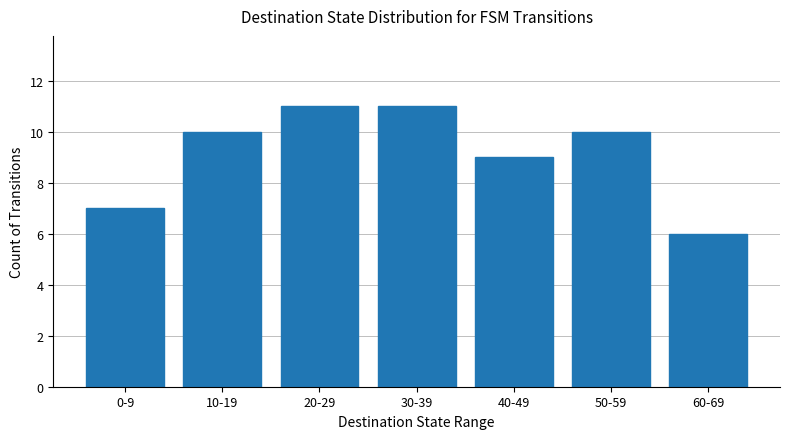

Approximately how many times larger is the value at 60-69 compared to 10-19?

0.6